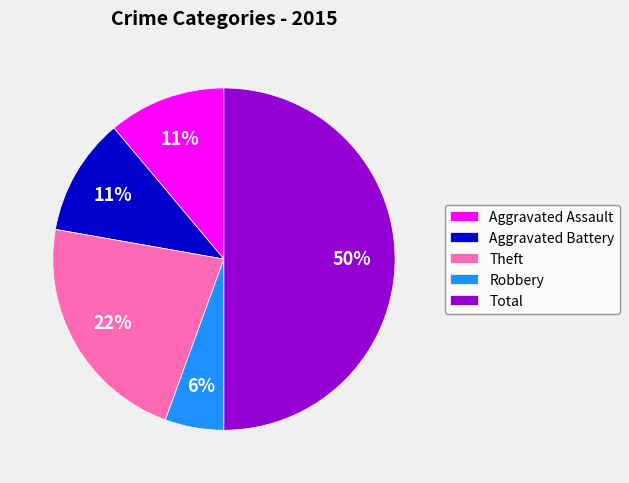

How many segments does this pie chart have?

5